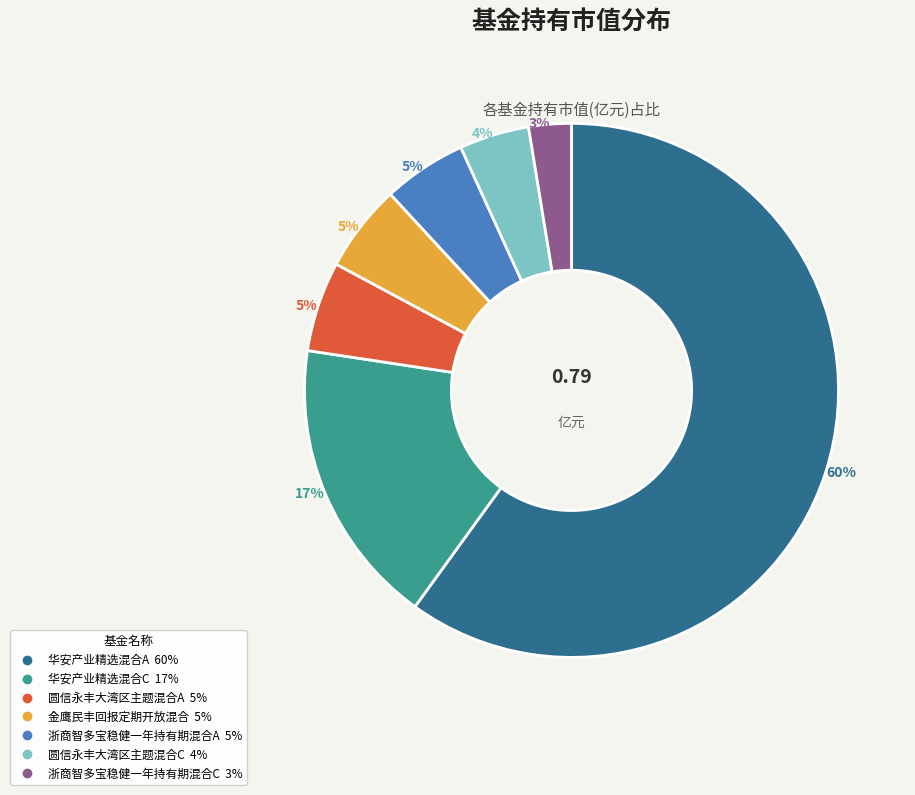

Does 圆信永丰大湾区主题混合A account for over 50% of the chart?

No